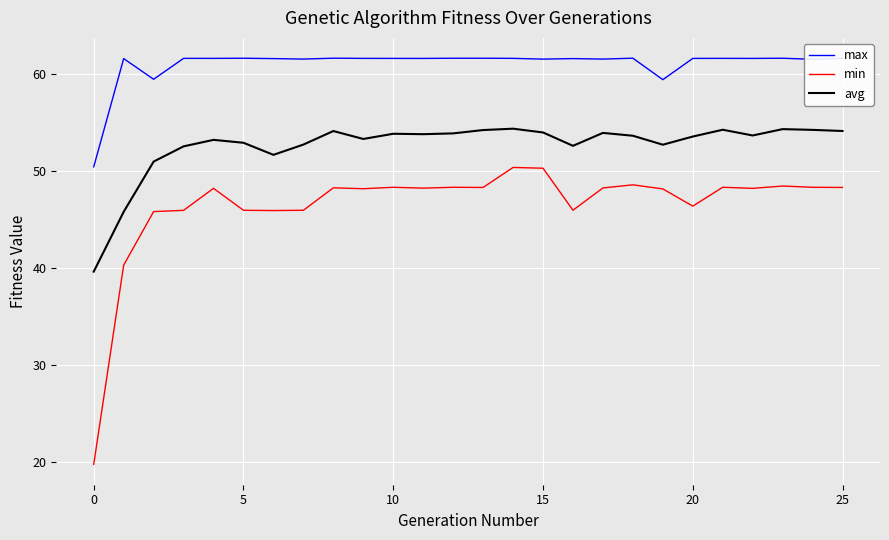

What is the sum of all avg values?

1366.8